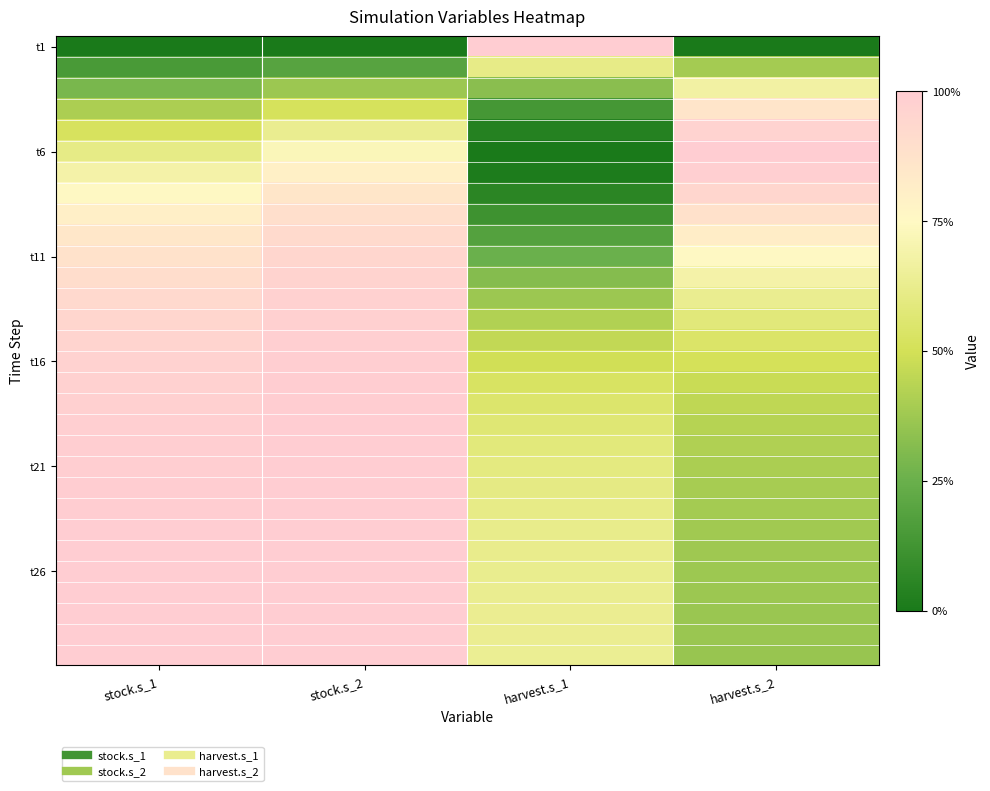

Which has a higher value, harvest.s_2 or stock.s_1?

harvest.s_2